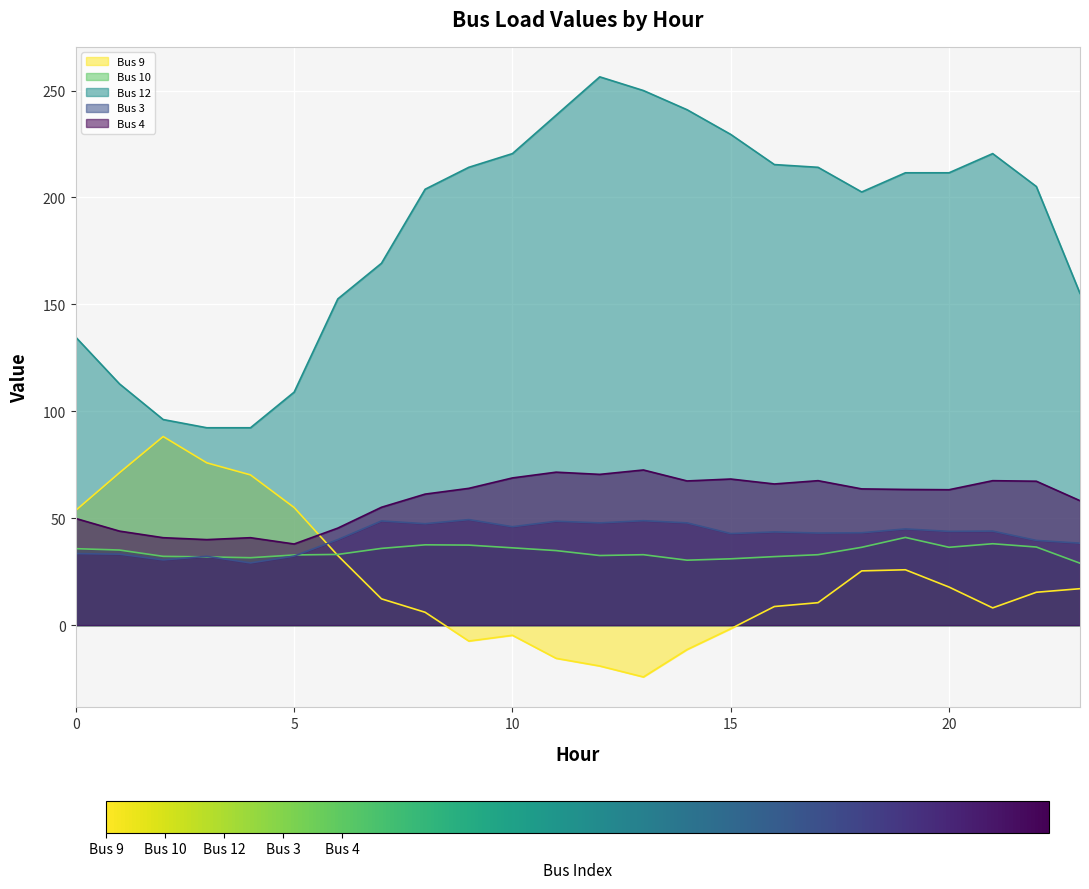

How many data points in Bus 12 are above 211?

12